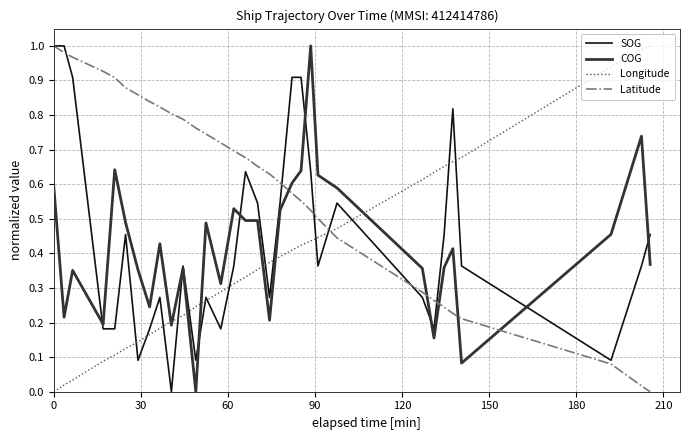

Does the chart have visible grid lines?

Yes